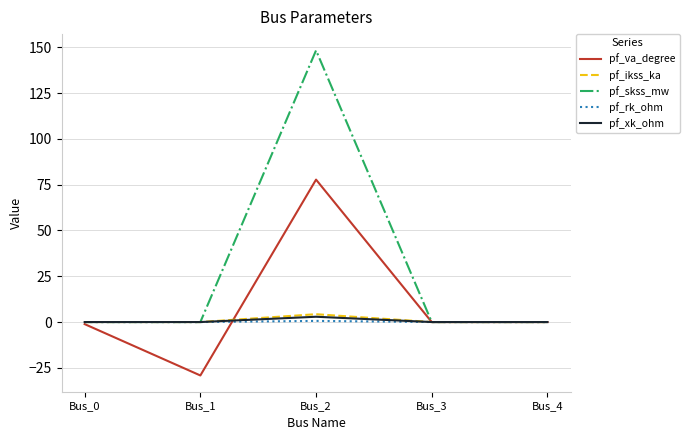

True or false: pf_xk_ohm has more than 2 points higher than both neighbors.

False